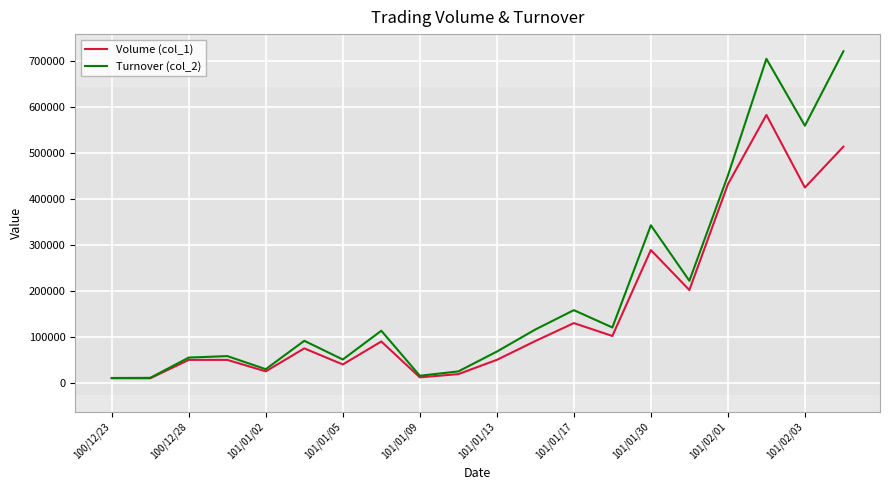

Rank the series by their maximum value, from lowest to highest.

Volume (col_1), Turnover (col_2)